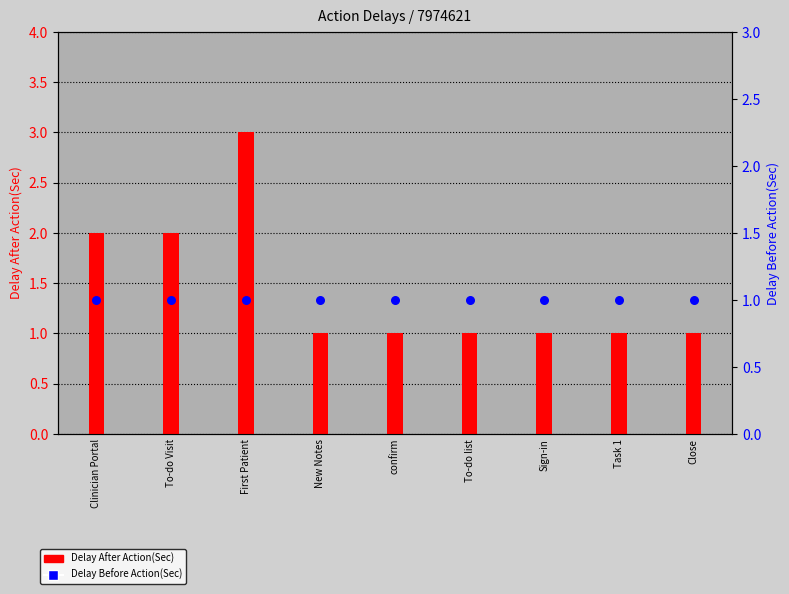

Is the value of Delay Before Action(Sec) at New Notes greater than the value of Delay After Action(Sec) at confirm?

No